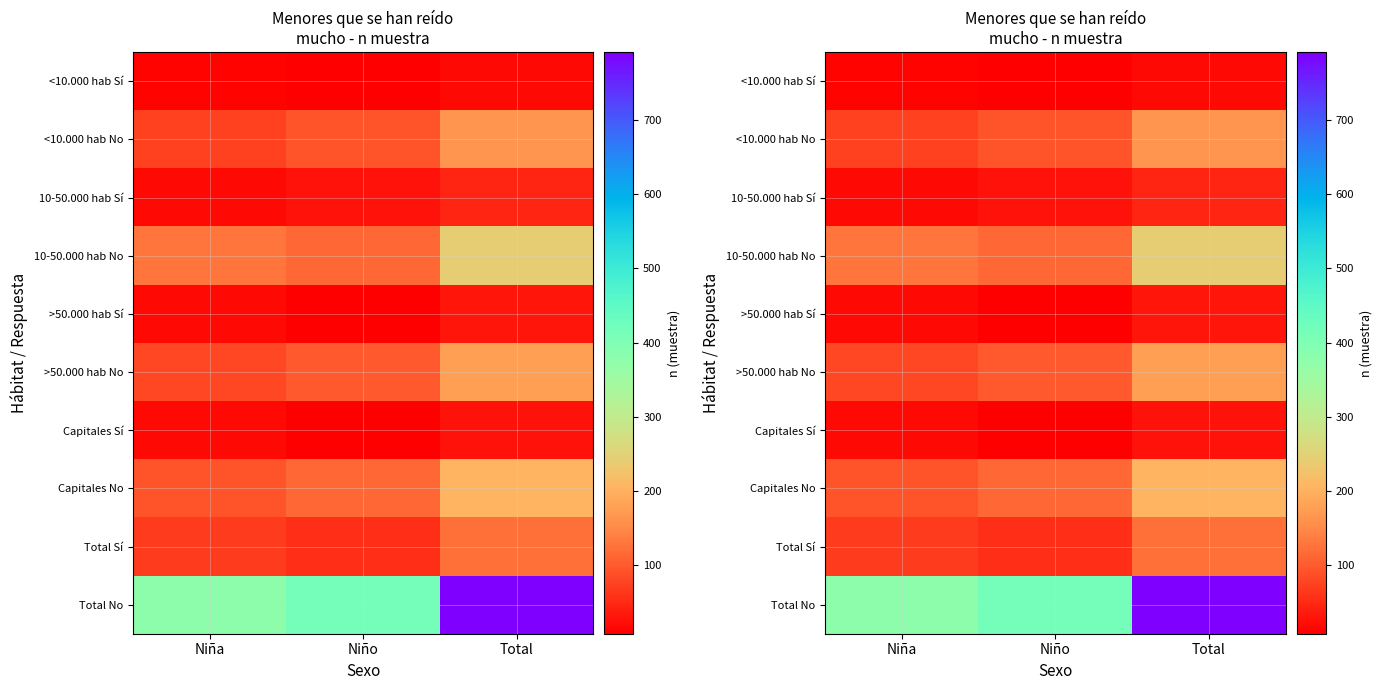

Between Niña and Niño, which series saw the biggest shift?

Total No